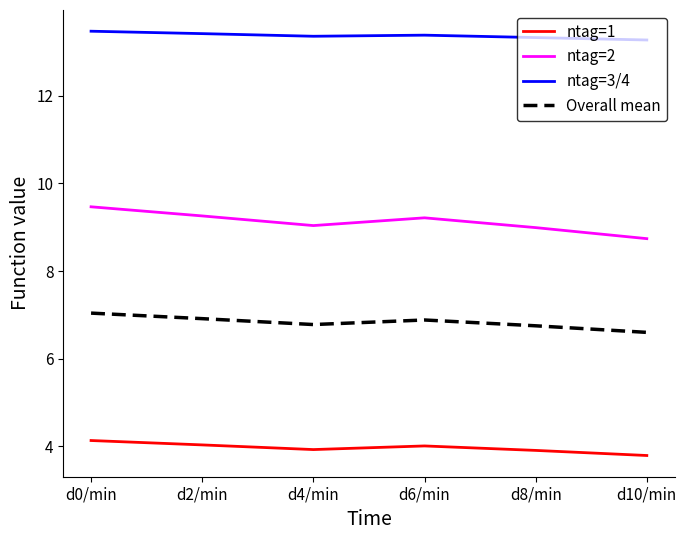

Rank the series by their average value, from highest to lowest.

ntag=3/4, ntag=2, Overall mean, ntag=1